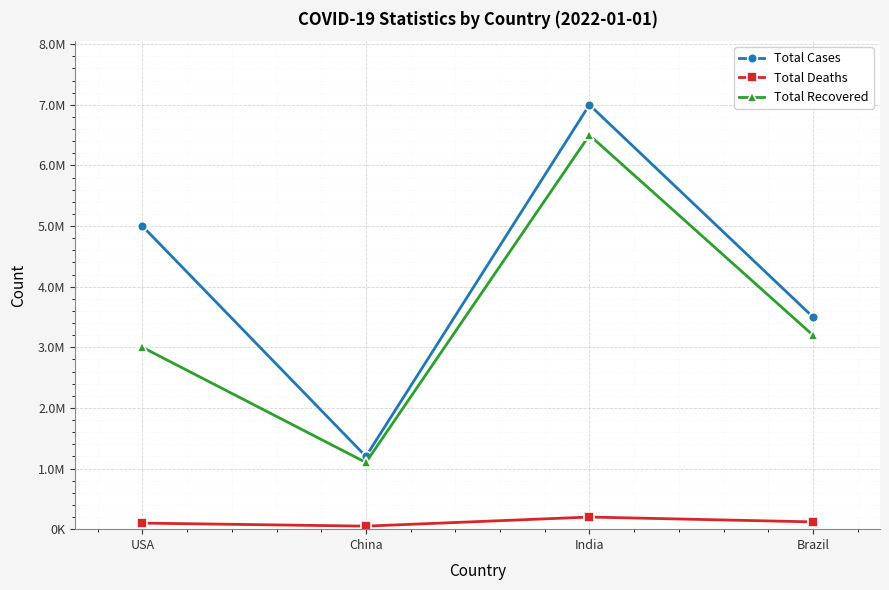

What are all the series names shown in the legend?

Total Cases, Total Deaths, Total Recovered